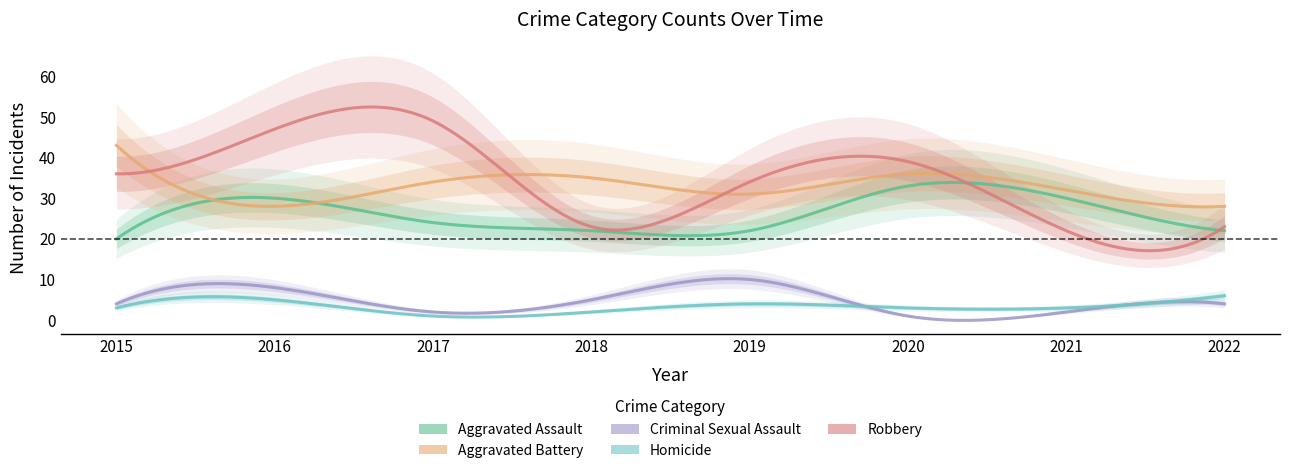

What is the minimum value for Criminal Sexual Assault?

1